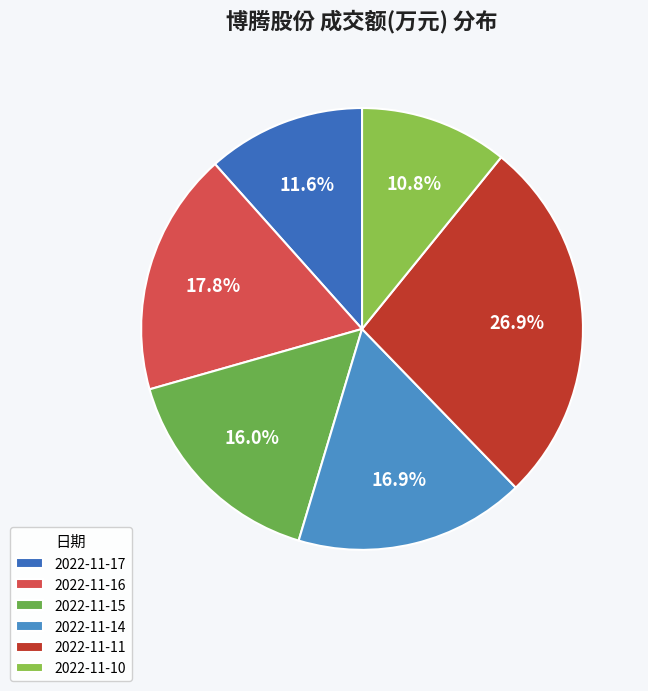

What is the smallest slice in the pie chart?

2022-11-10